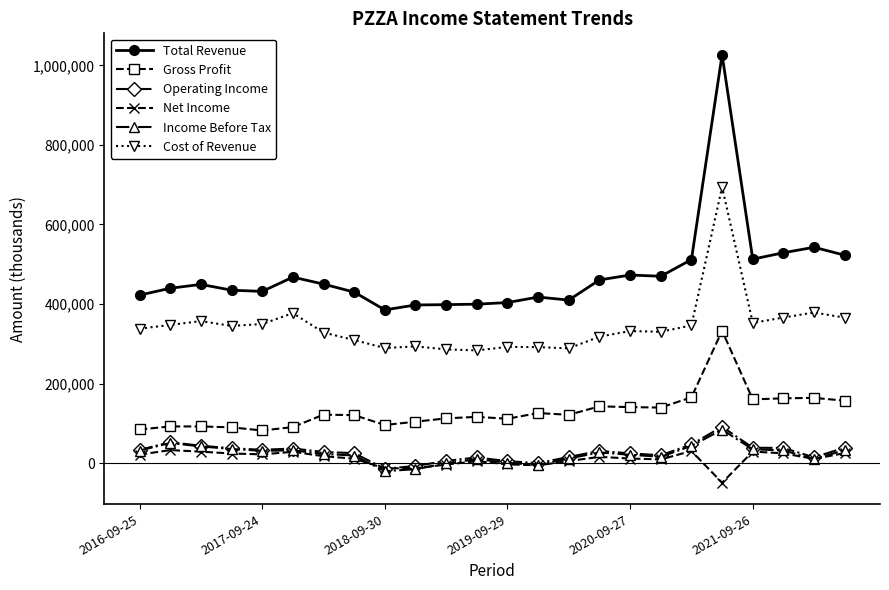

What is the maximum value for Total Revenue?

1026800